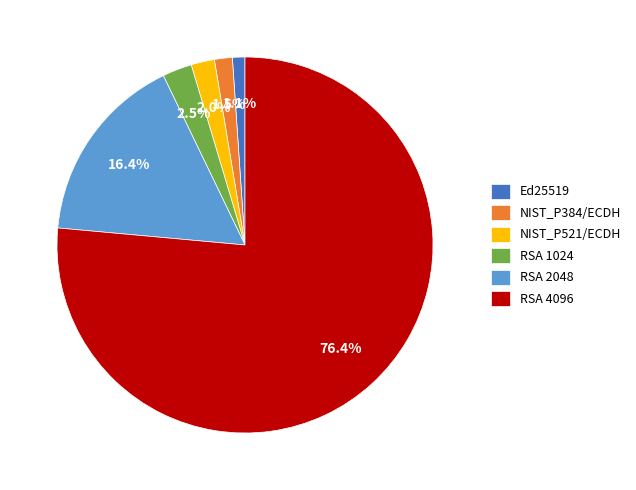

To the nearest percent, what is the average slice percentage?

17%